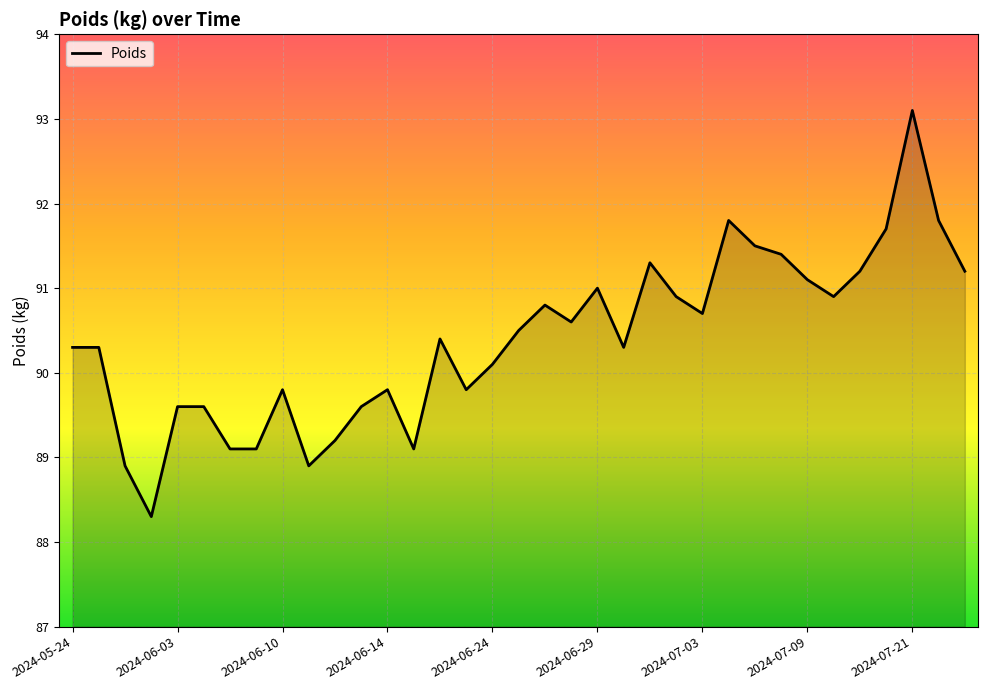

What is the greatest value displayed?

93.1